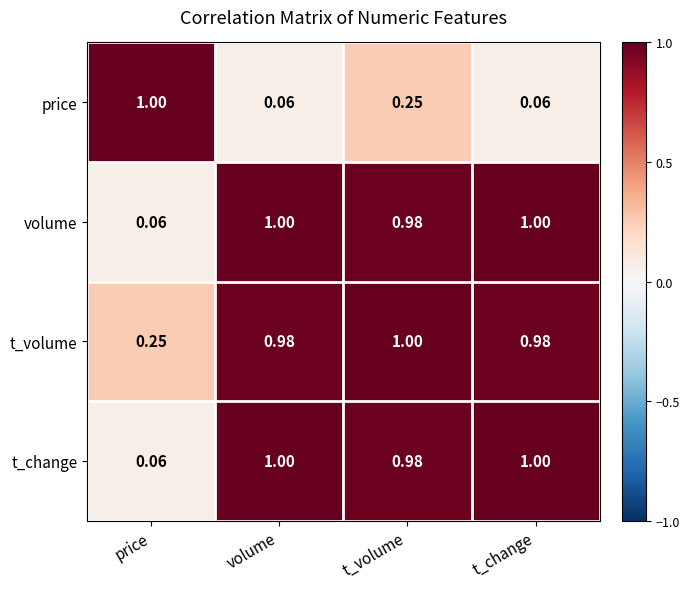

At which label is volume closest to 0?

price